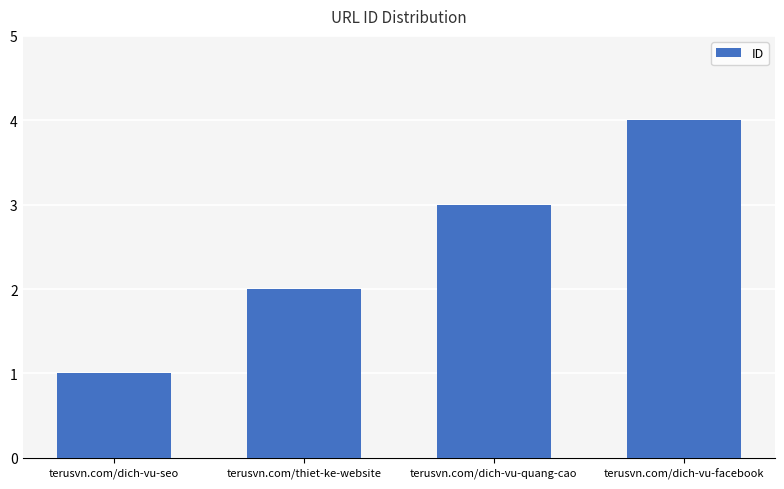

What is the approximate value at terusvn.com/dich-vu-facebook?

4